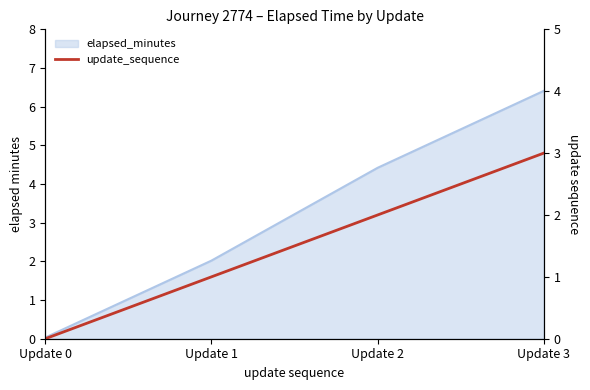

What is the value of the 3rd point from the left?

2